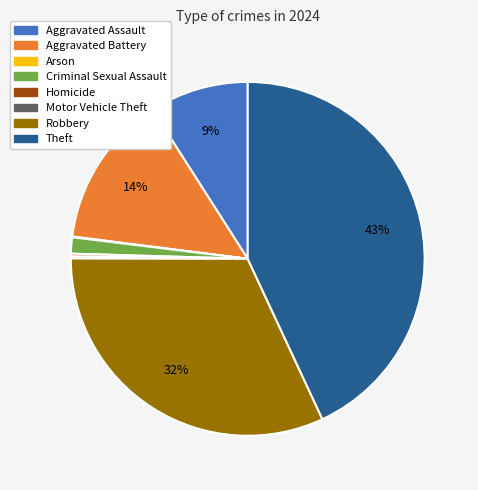

True or false: Robbery accounts for 19% of the total.

False